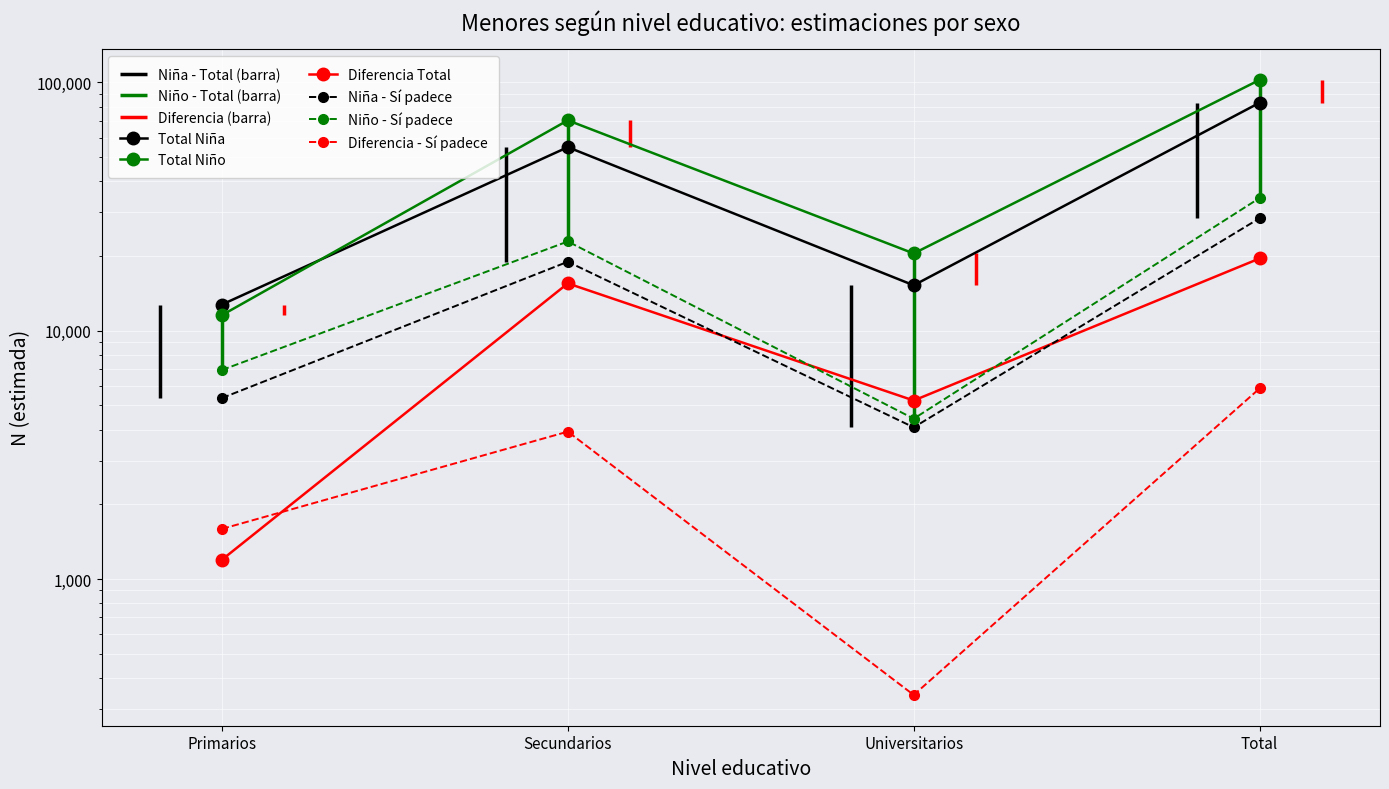

What is the difference between the highest and lowest values at Secundarios?

66473